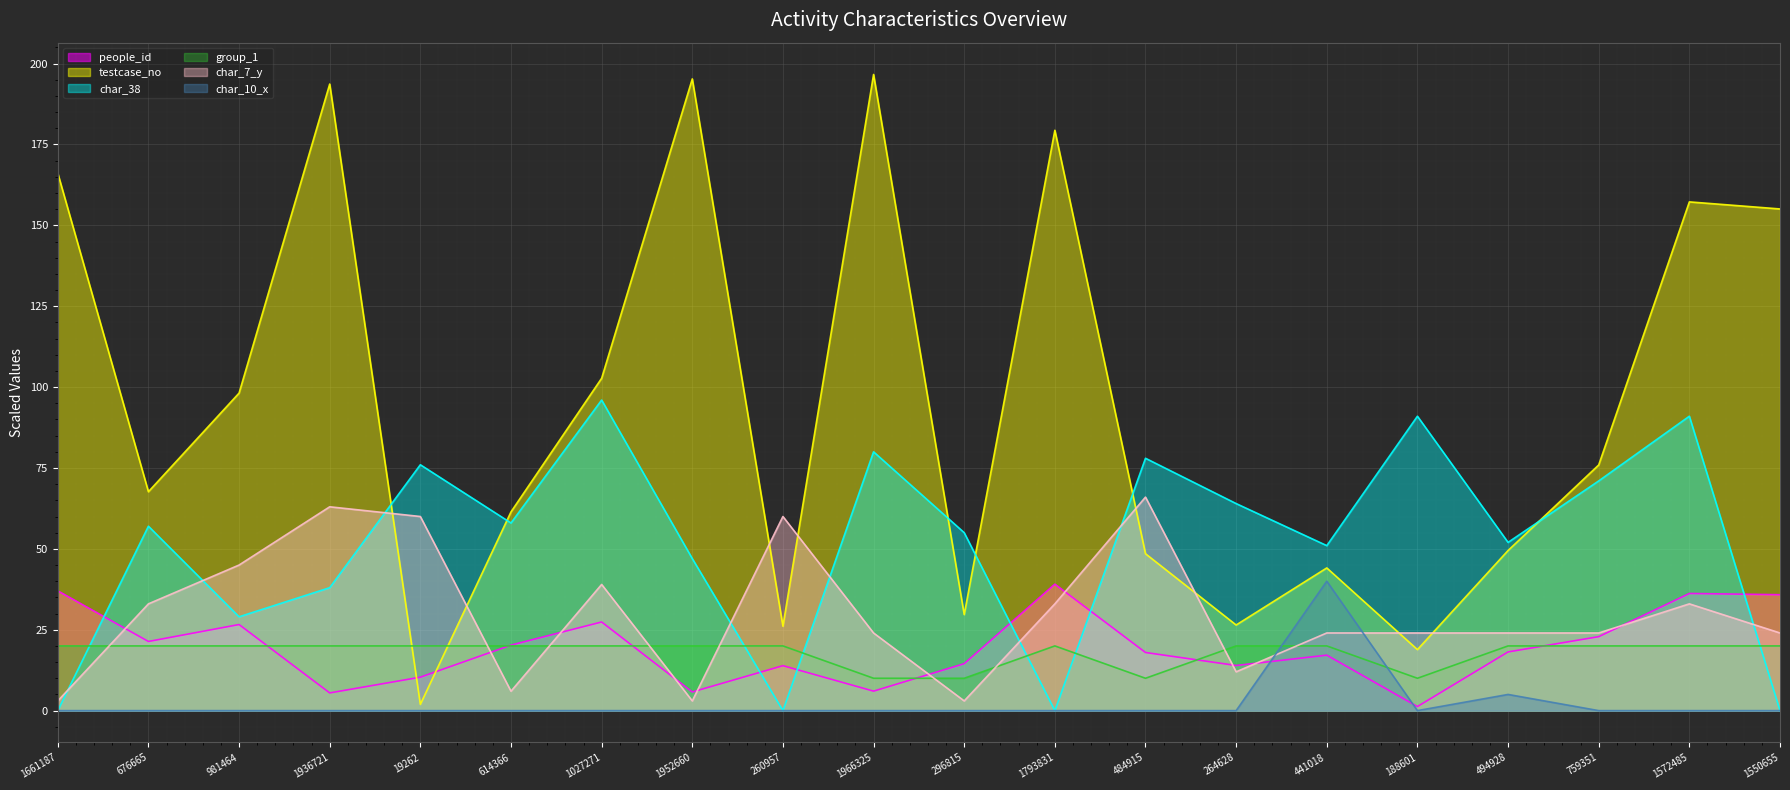

Which series has the largest total across all categories?

testcase_no